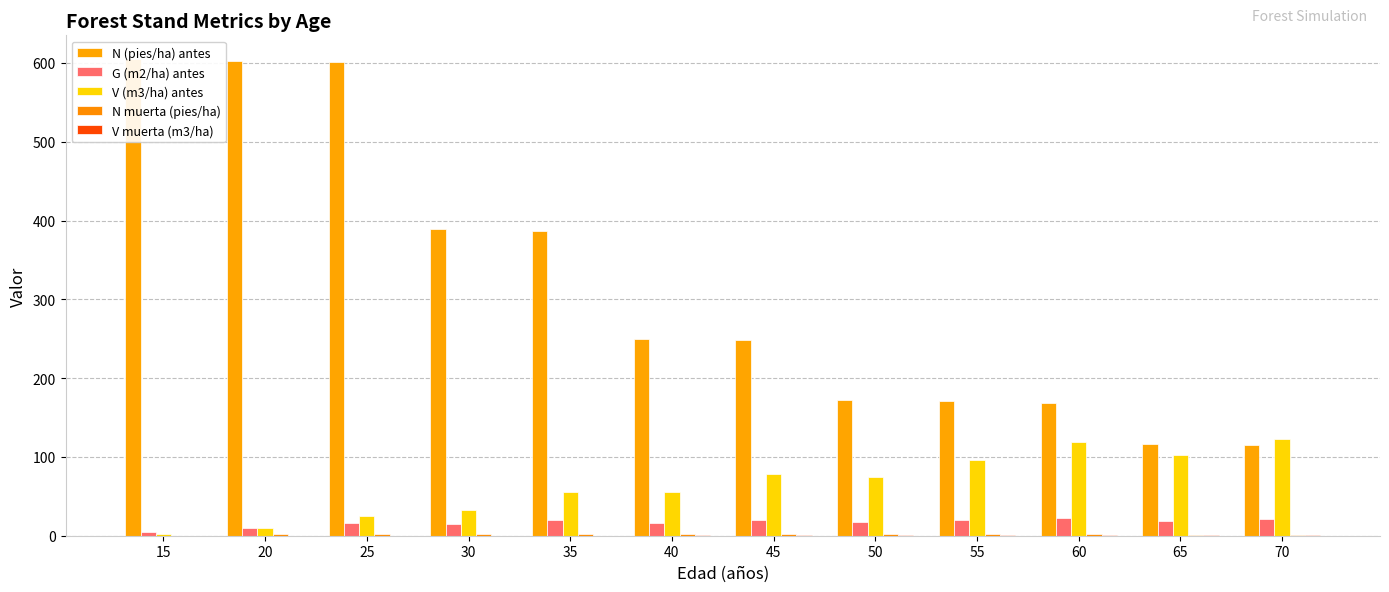

Reading right to left, what are all the values shown in this chart?

N (pies/ha) antes: 70=115.3	65=116.8	60=168.9	55=170.6	50=172.2	45=248.1	40=249.8	35=386.9	30=388.9	25=601.0	20=603.0	15=604.8
G (m2/ha) antes: 70=20.6	65=18.3	60=22.7	55=19.9	50=17.0	45=20.0	40=16.4	35=19.5	30=14.9	25=15.8	20=10.0	15=4.7
V (m3/ha) antes: 70=122.2	65=102.6	60=118.8	55=96.4	50=75.1	45=78.4	40=55.9	35=55.2	30=33.1	25=24.7	20=9.4	15=2.3
N muerta (pies/ha): 70=1.5	65=1.5	60=1.7	55=1.7	50=1.6	45=1.8	40=1.8	35=1.9	30=1.9	25=2.0	20=2.0	15=0.0
V muerta (m3/ha): 70=1.5	65=1.5	60=1.1	55=1.1	50=0.8	45=0.5	40=0.5	35=0.2	30=0.2	25=0.0	20=0.0	15=0.0